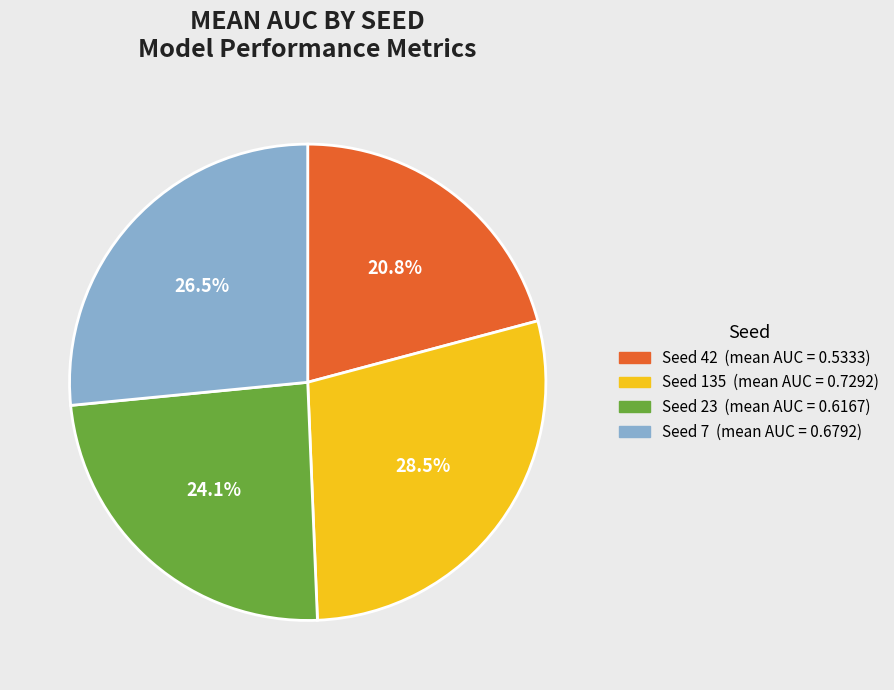

How many segments does this pie chart have?

4